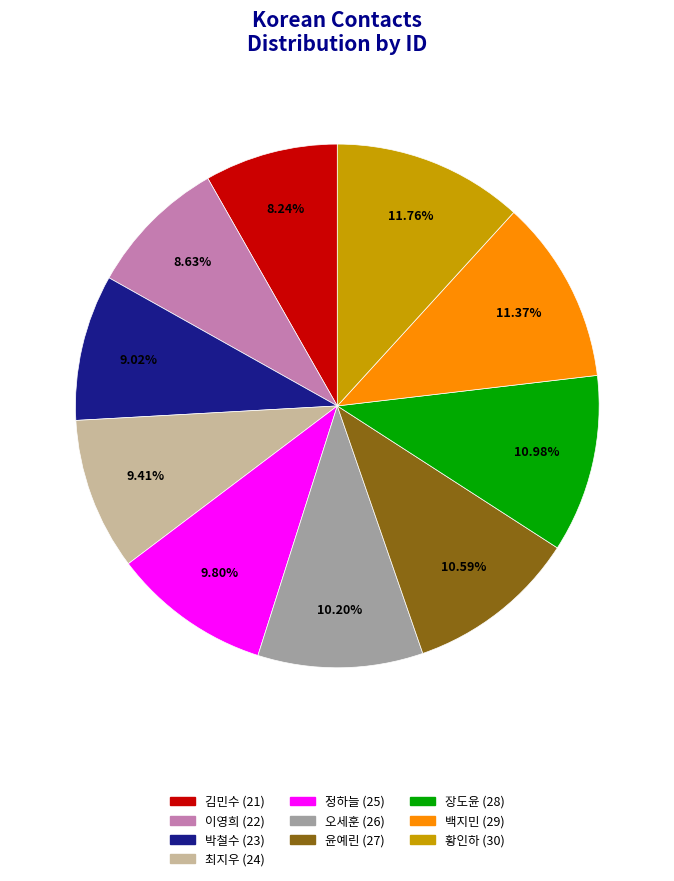

True or false: 장도윤 accounts for 11% of the total.

True